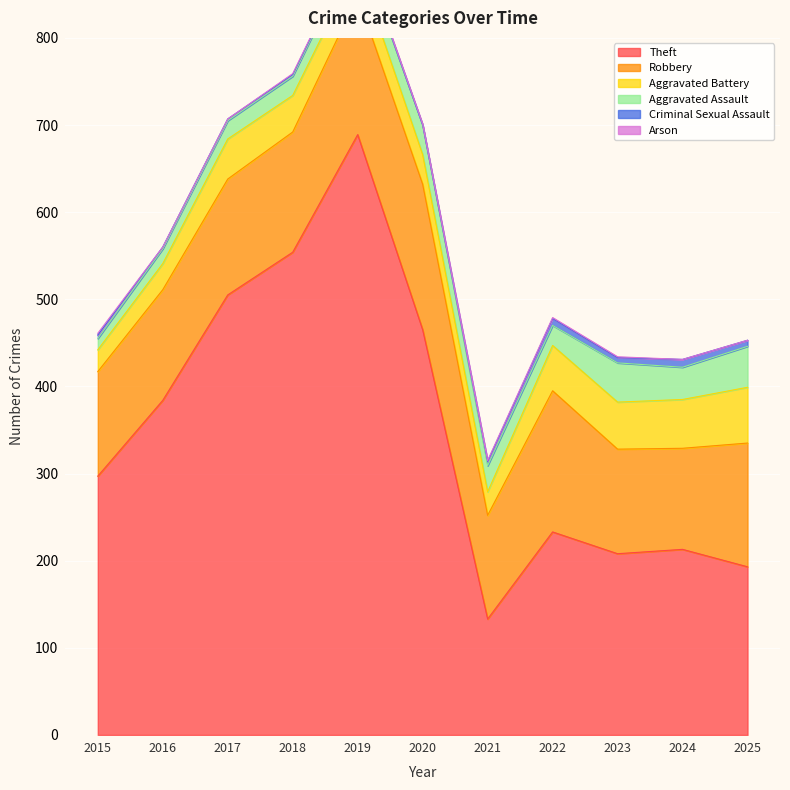

What is the value of the Aggravated Assault point at the 8th from the left?

23